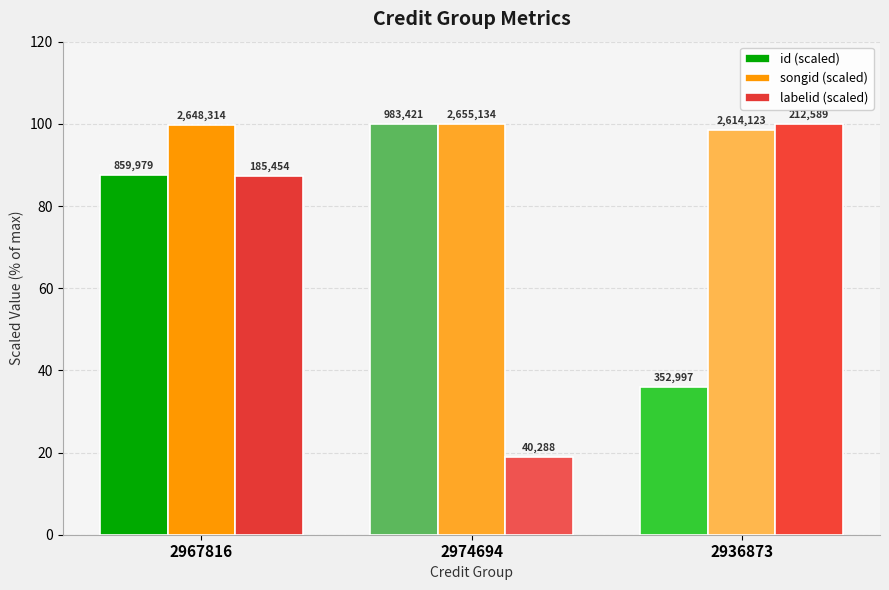

What are all the series names shown in the legend?

id (scaled), songid (scaled), labelid (scaled)